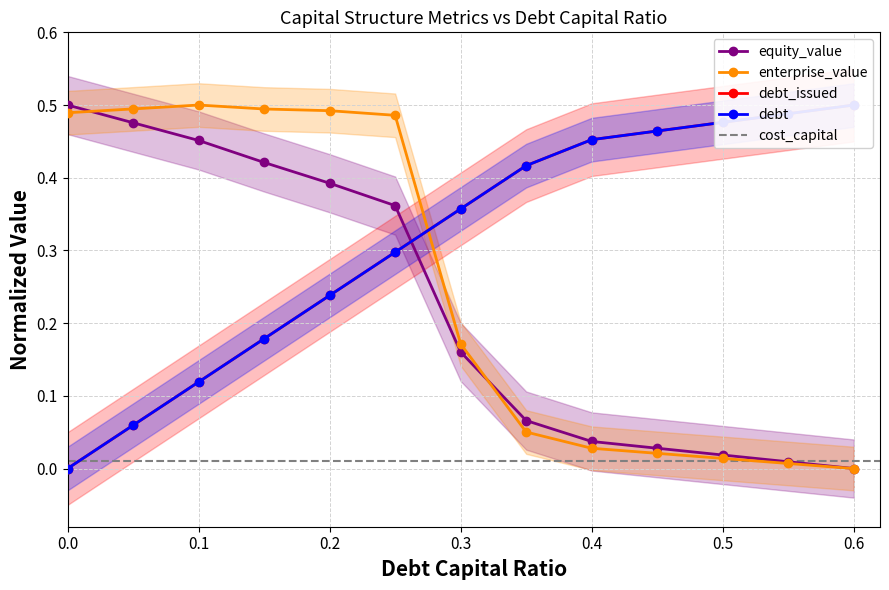

Between 0.25 and 0.6, which series saw the biggest shift?

cost_capital